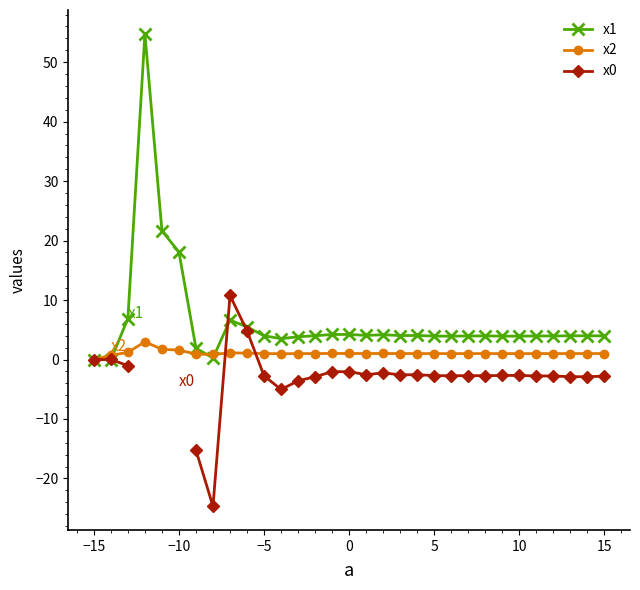

True or false: x2 has more than 1 interior local peaks.

True